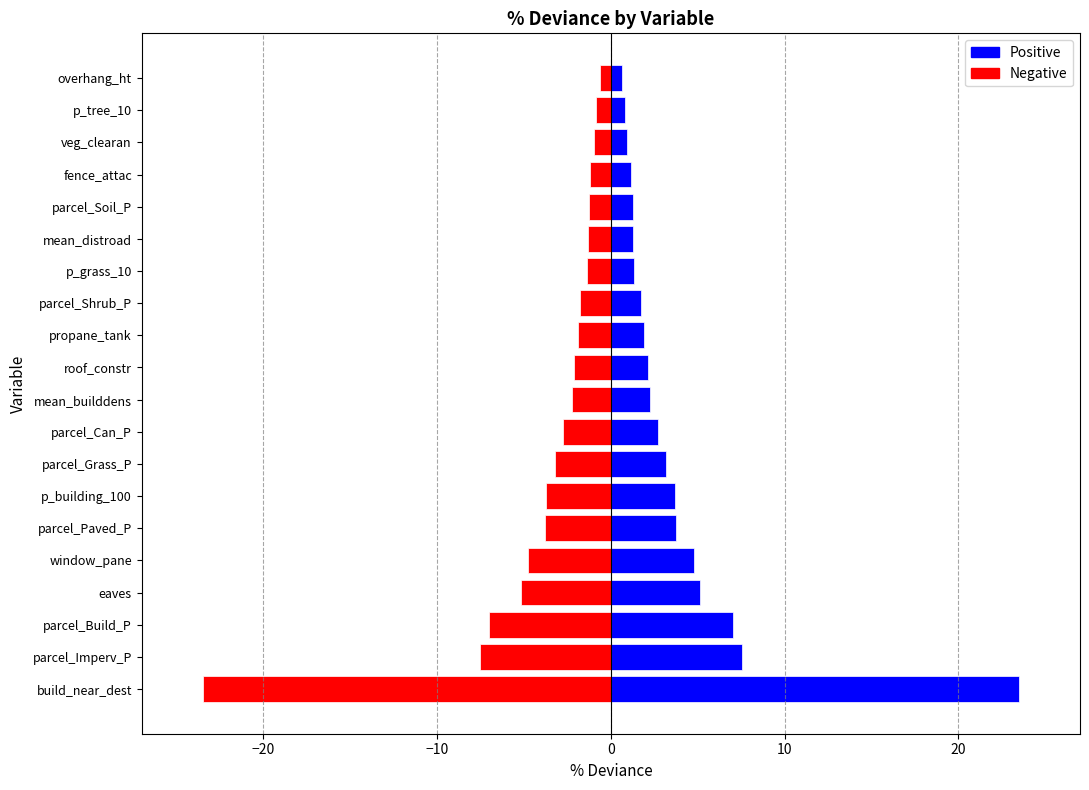

What is the smallest value displayed?

-23.5